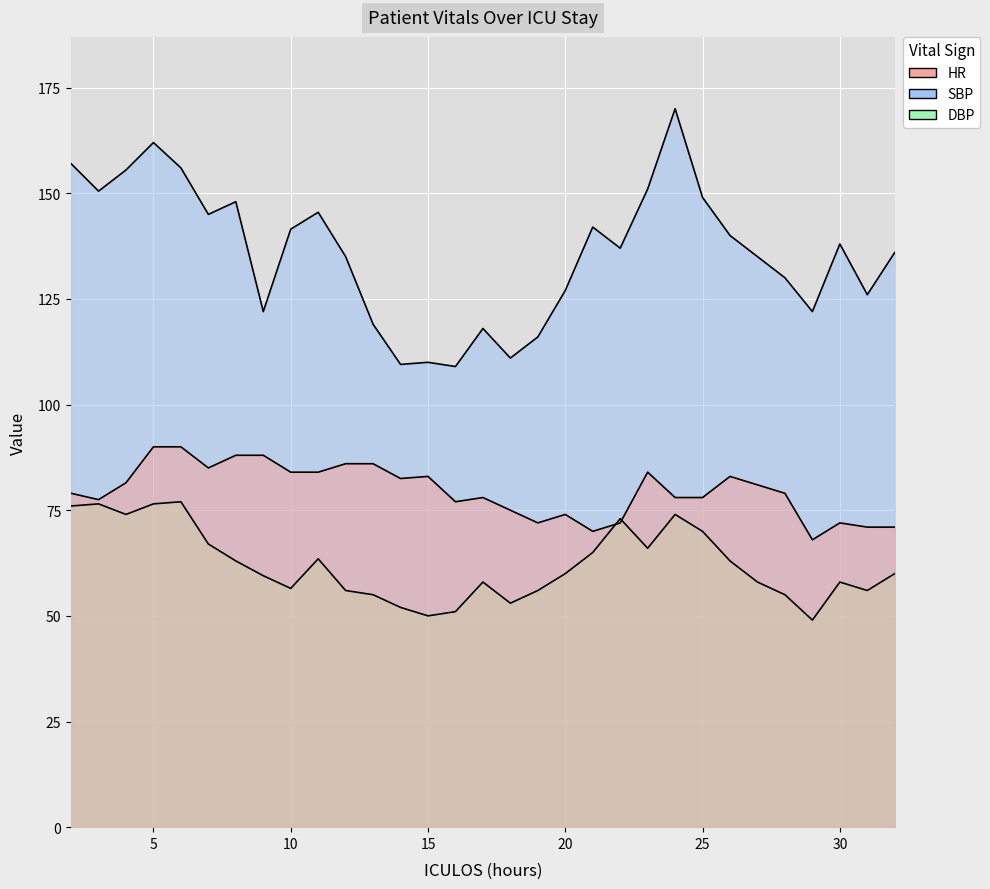

What is the total value across all series at 25?

297.0